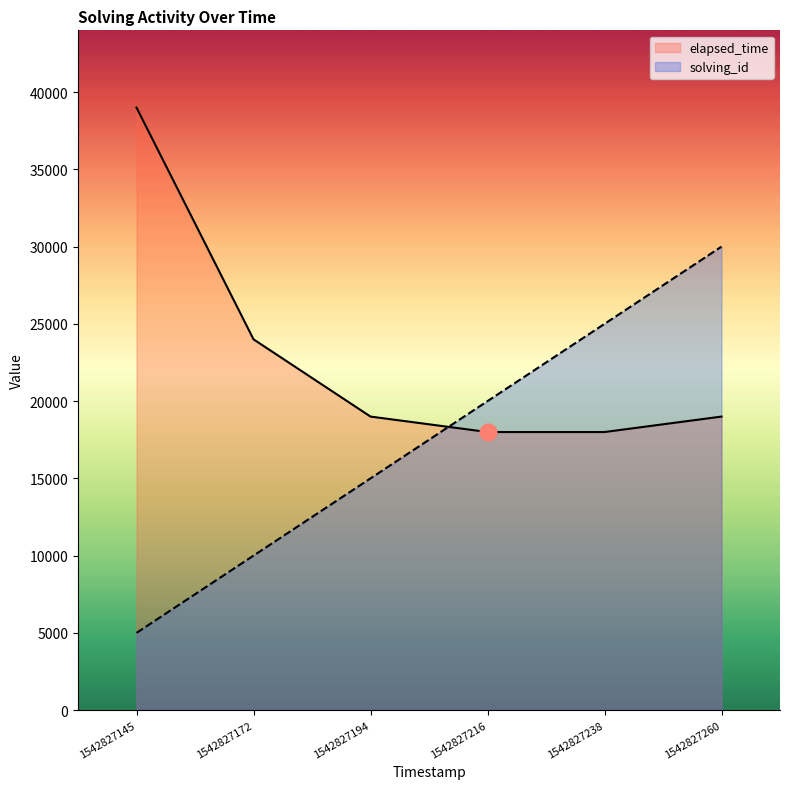

After their last crossing, which series has the higher values: solving_id or elapsed_time?

solving_id